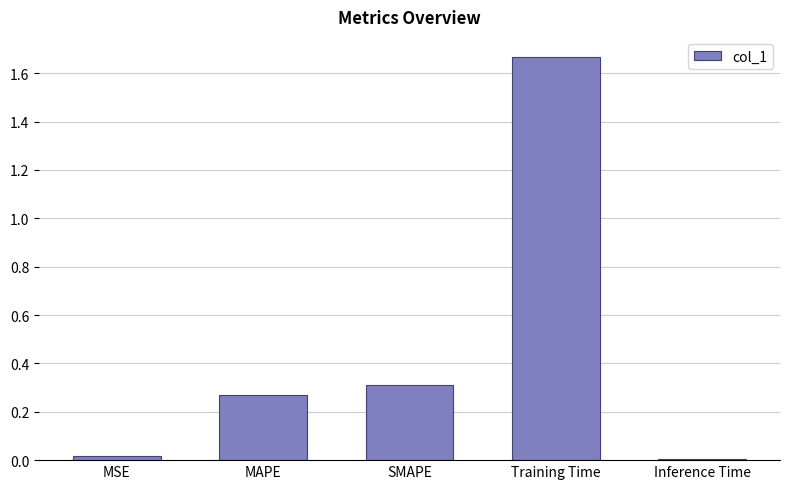

Which category has the highest value across all series?

Training Time